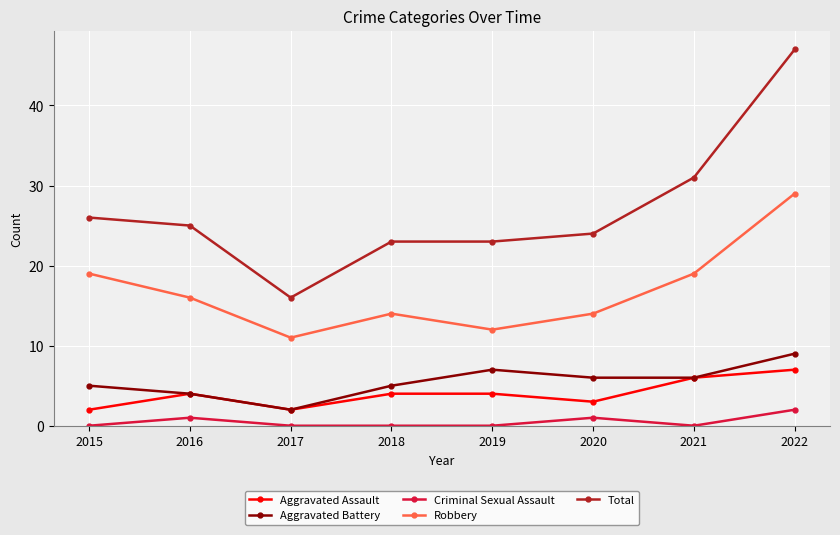

What is the spread (max minus min) of values at 2016?

24